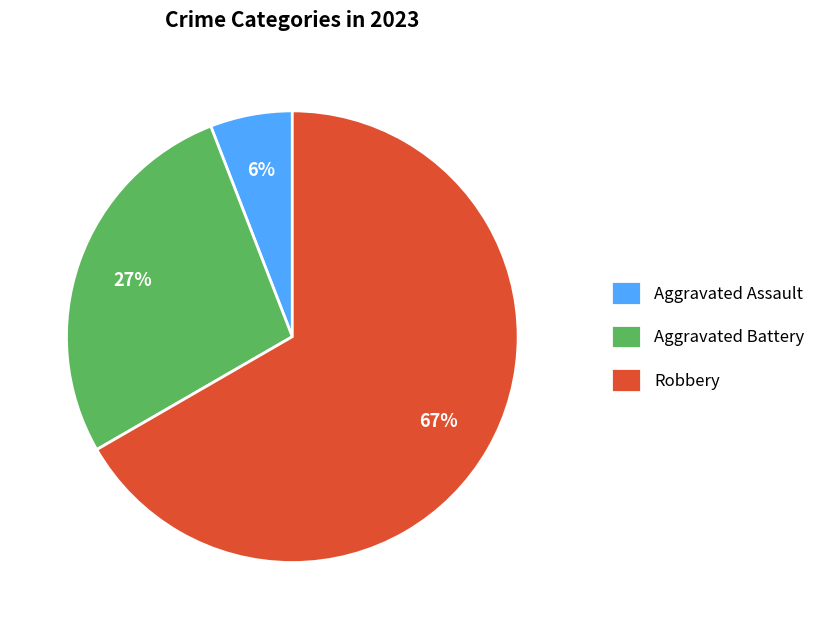

To the nearest percent, what is the difference between the largest and smallest slice percentages?

61%